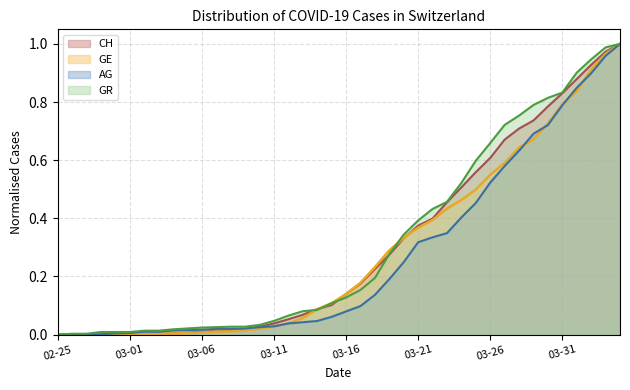

Reading right to left, what are all the values shown in this chart?

CH: 1.0	1.0	0.9	0.9	0.8	0.8	0.7	0.7	0.7	0.6	0.6	0.5	0.5	0.4	0.4	0.3	0.3	0.2	0.2	0.1	0.1	0.1	0.1	0.1	0.0	0.0	0.0	0.0	0.0	0.0	0.0	0.0	0.0	0.0	0.0	0.0	0.0	0.0	0.0	0.0
GE: 1.0	1.0	0.9	0.8	0.8	0.7	0.7	0.6	0.6	0.5	0.5	0.5	0.4	0.4	0.4	0.3	0.3	0.2	0.2	0.1	0.1	0.1	0.1	0.0	0.0	0.0	0.0	0.0	0.0	0.0	0.0	0.0	0.0	0.0	0.0	0.0	0.0	0.0	0.0	0.0
AG: 1.0	1.0	0.9	0.8	0.8	0.7	0.7	0.6	0.6	0.5	0.5	0.4	0.3	0.3	0.3	0.2	0.2	0.1	0.1	0.1	0.1	0.0	0.0	0.0	0.0	0.0	0.0	0.0	0.0	0.0	0.0	0.0	0.0	0.0	0.0	0.0	0.0	0.0	0.0	0.0
GR: 1.0	1.0	0.9	0.9	0.8	0.8	0.8	0.8	0.7	0.7	0.6	0.5	0.5	0.4	0.4	0.3	0.3	0.2	0.2	0.1	0.1	0.1	0.1	0.1	0.0	0.0	0.0	0.0	0.0	0.0	0.0	0.0	0.0	0.0	0.0	0.0	0.0	0.0	0.0	0.0